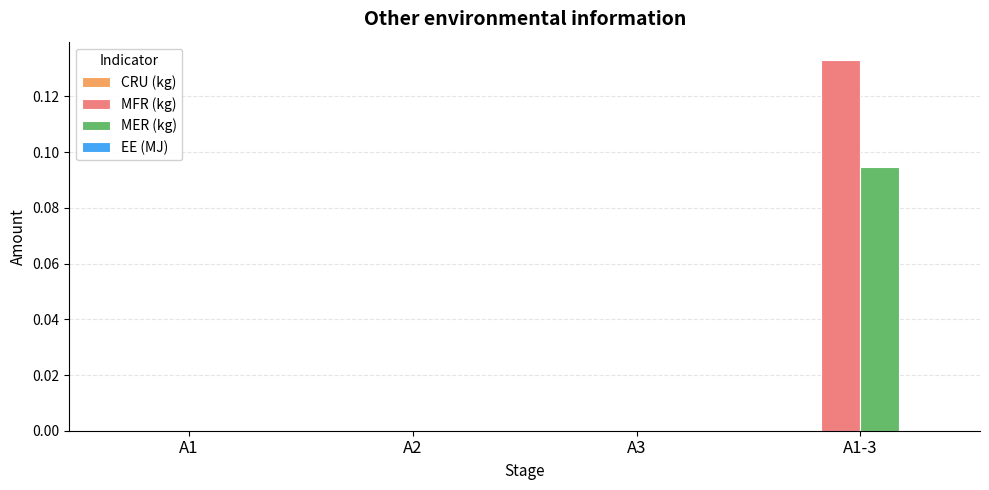

Which series has the largest total across all categories?

MFR (kg)